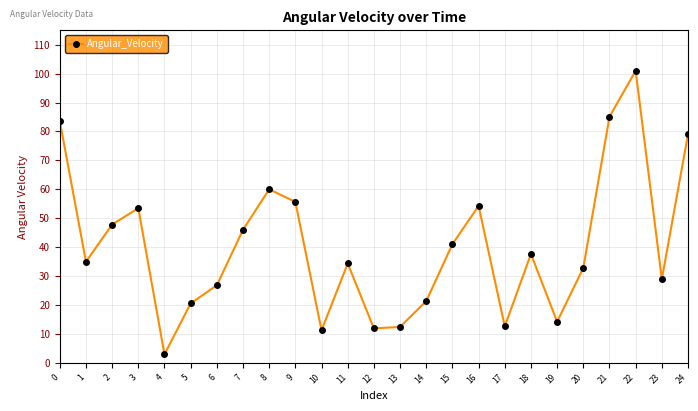

Is it true that the value at 3 is 75.6?

False